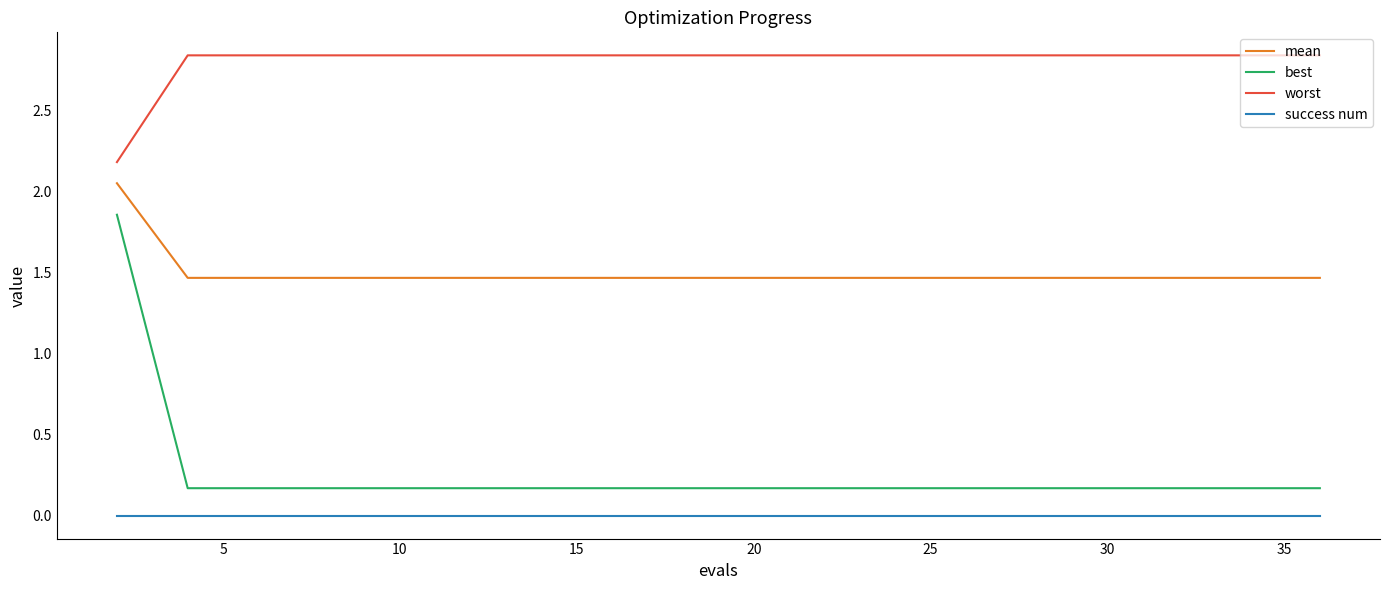

True or false: success num and worst intersect in this chart.

False